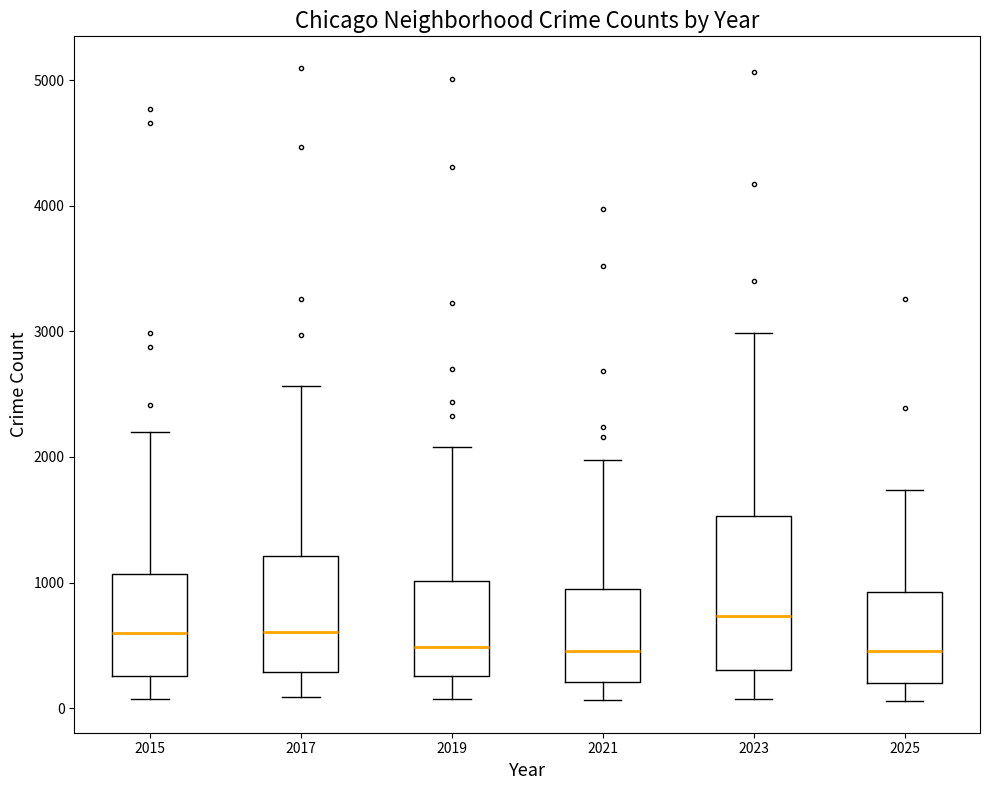

Reading left to right, read every box against the y-axis: the position of its median line, the range the box covers, and the ends of its whiskers. The values are not printed on the chart, so give them approximately, as read against the axis.

2015: median 600, box 300 to 1100, whiskers 100 to 2200
2017: median 600, box 300 to 1200, whiskers 100 to 2600
2019: median 500, box 300 to 1000, whiskers 100 to 2100
2021: median 500, box 200 to 900, whiskers 100 to 2000
2023: median 700, box 300 to 1500, whiskers 100 to 3000
2025: median 500, box 200 to 900, whiskers 100 to 1700